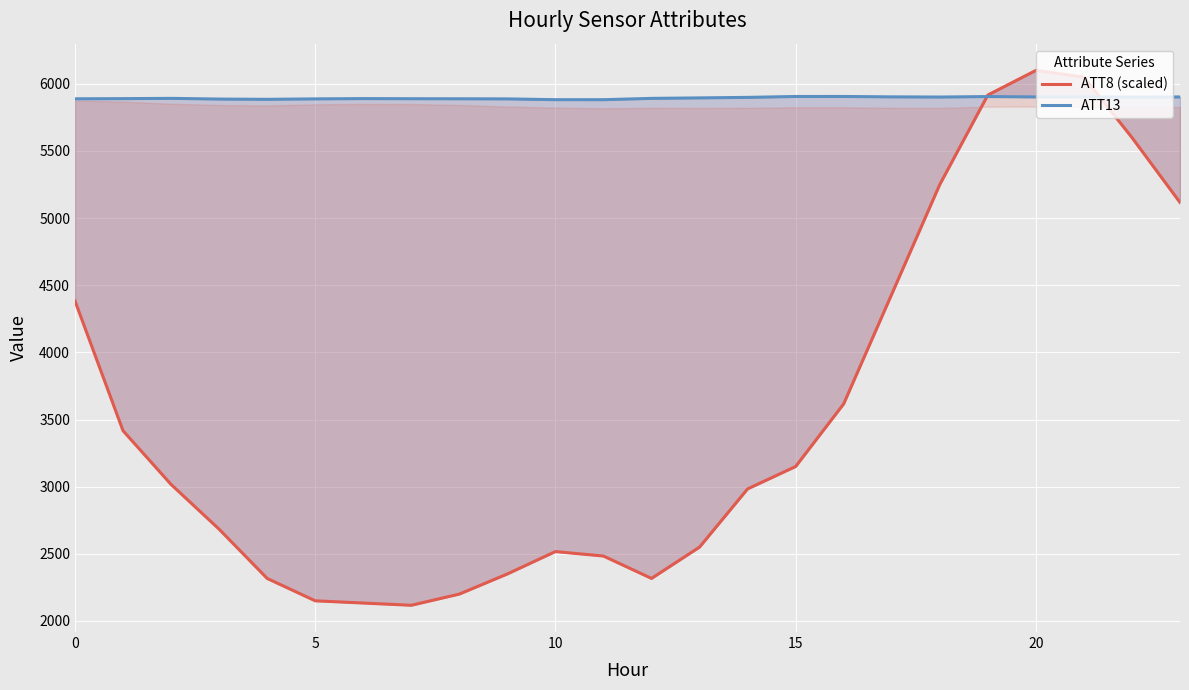

What is the difference between the maximum and minimum values in the ATT8 (scaled) series?

3983.3